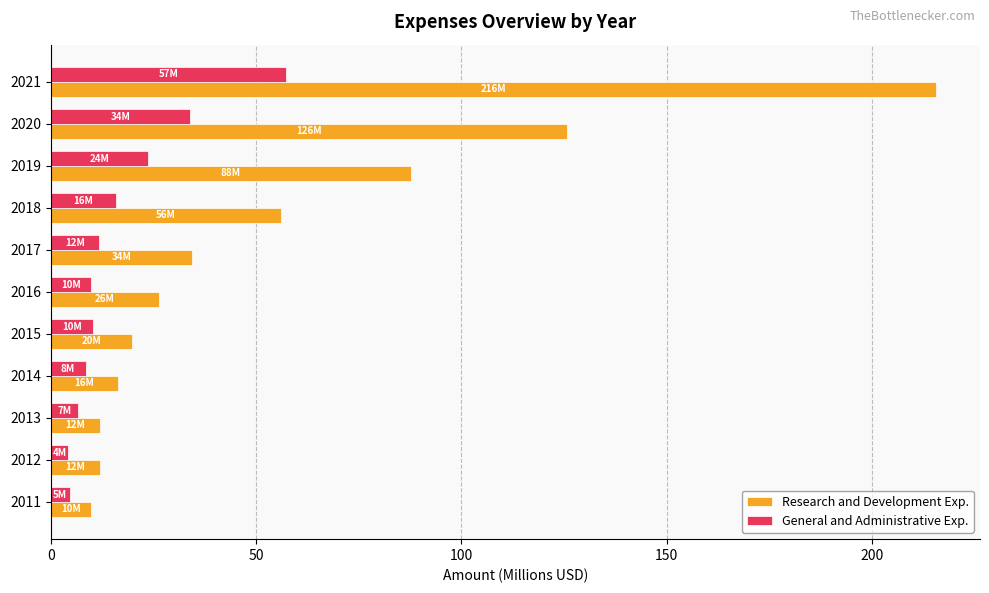

Is it true that General and Administrative Exp. equals 10.4 at 2015?

True